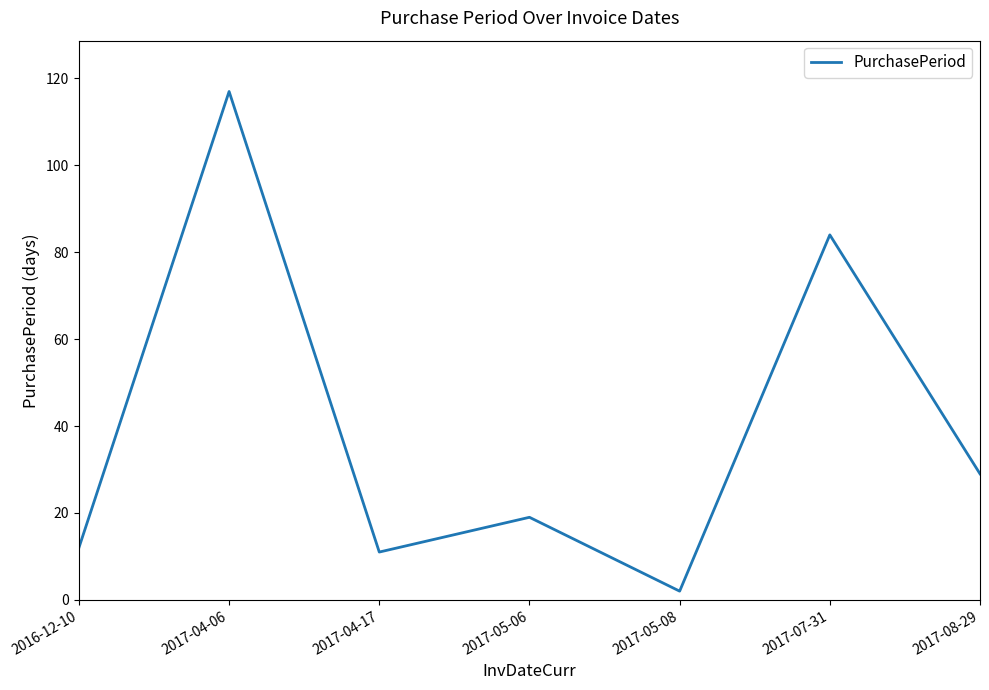

The chart shows a value of 7 at 2017-05-06. True or false?

False